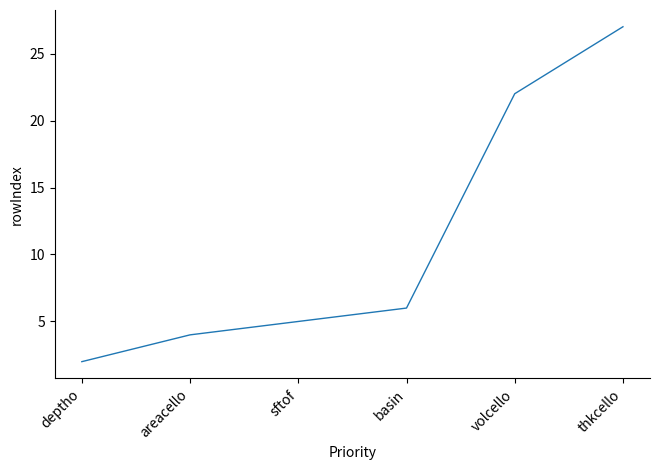

The chart shows a value of 2 at deptho. True or false?

True